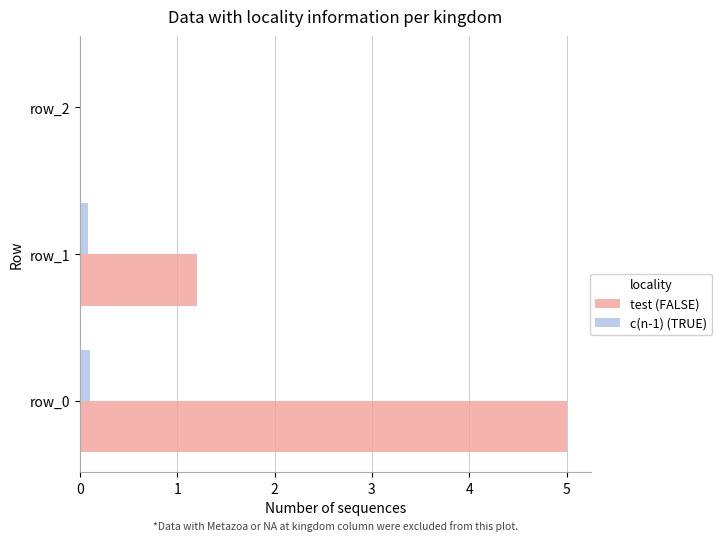

Is it true that c(n-1) (TRUE) equals 0.1 at row_0?

True